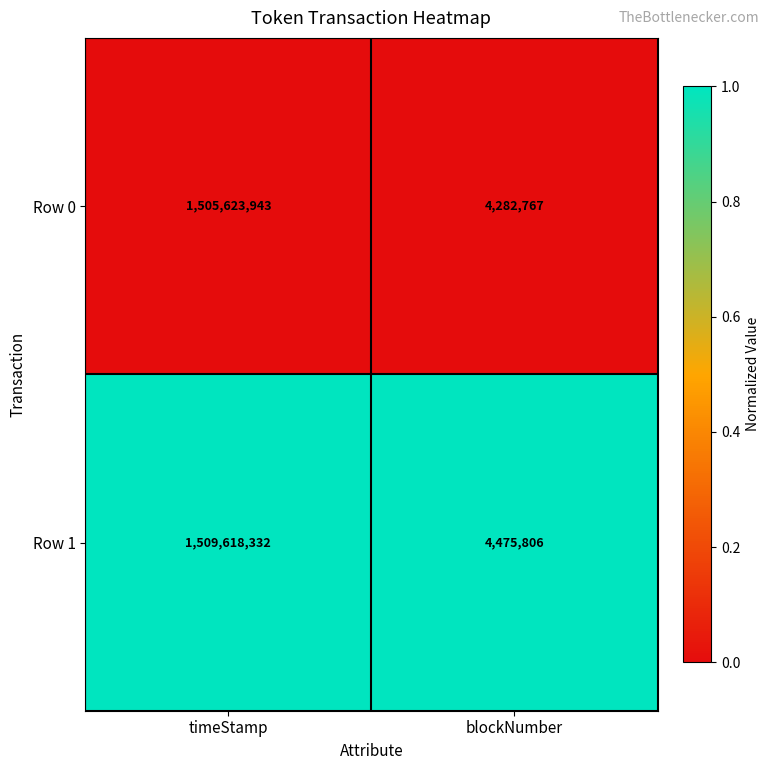

How many categories are shown in the chart?

2